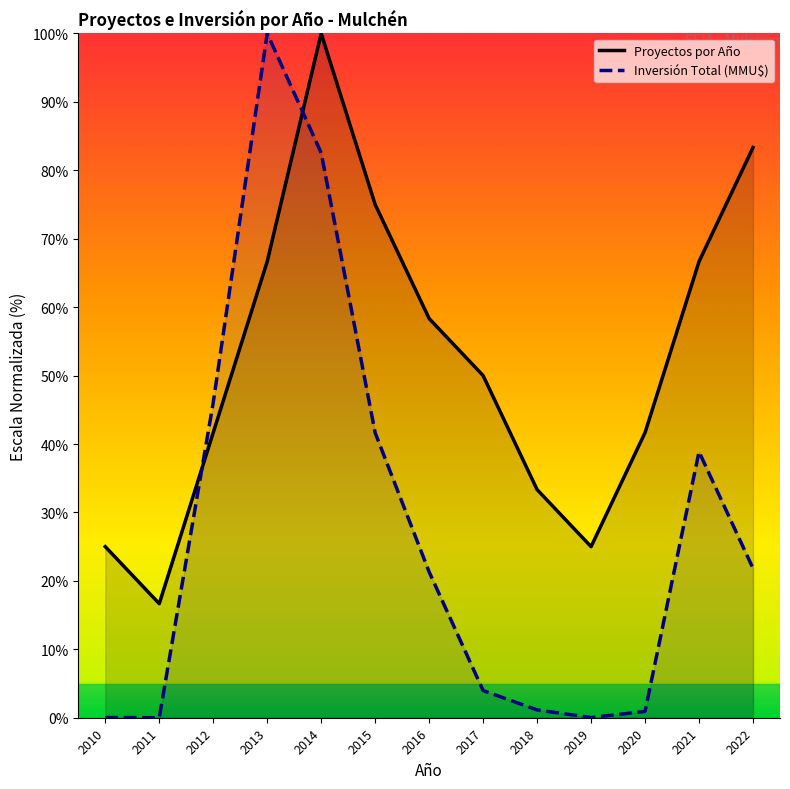

Between 2012 and 2017, which series saw the biggest shift?

Inversión Total (MMU$)